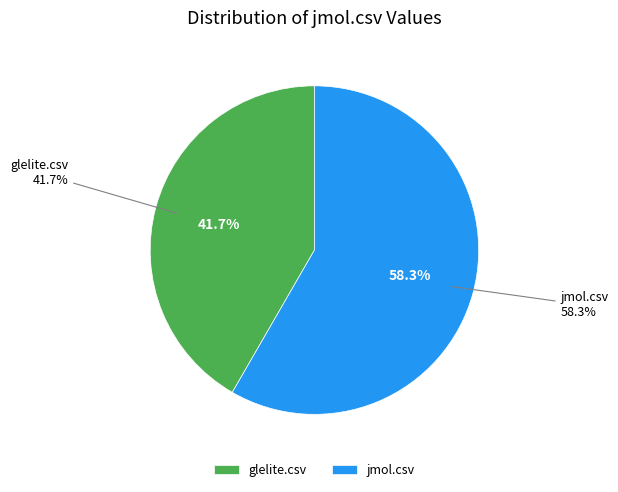

Rank the categories by value from highest to lowest.

jmol.csv, glelite.csv